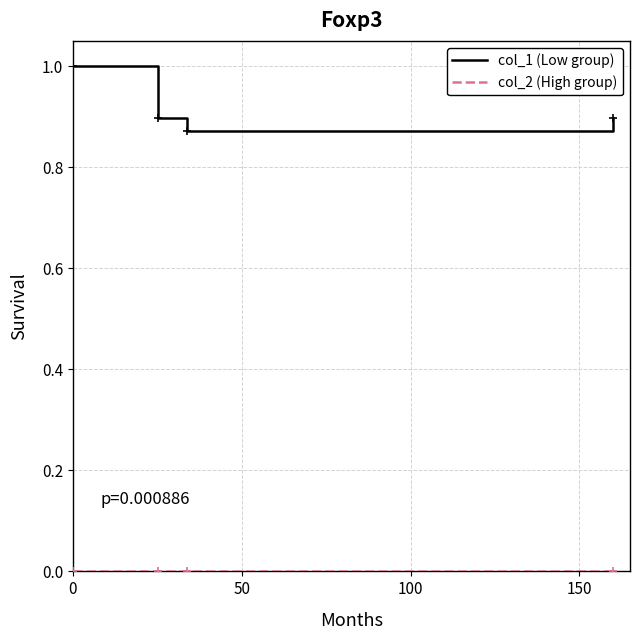

Which series has the largest range (max minus min)?

col_1 (Low group)